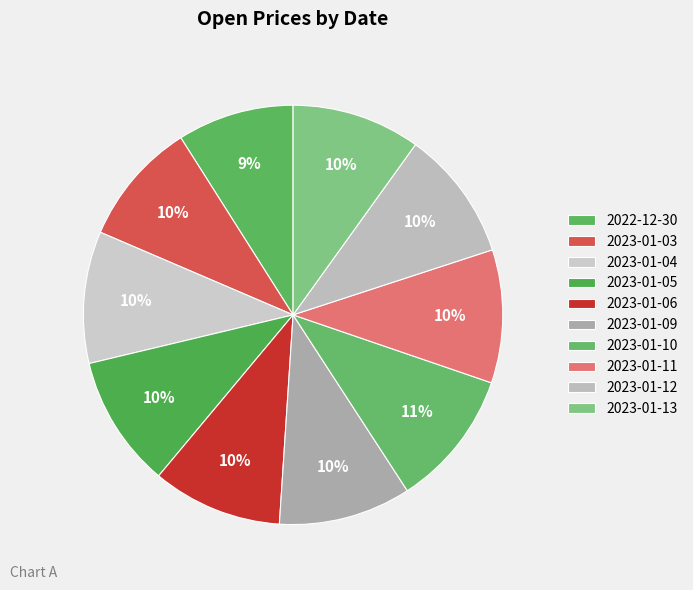

How many segments does this pie chart have?

10